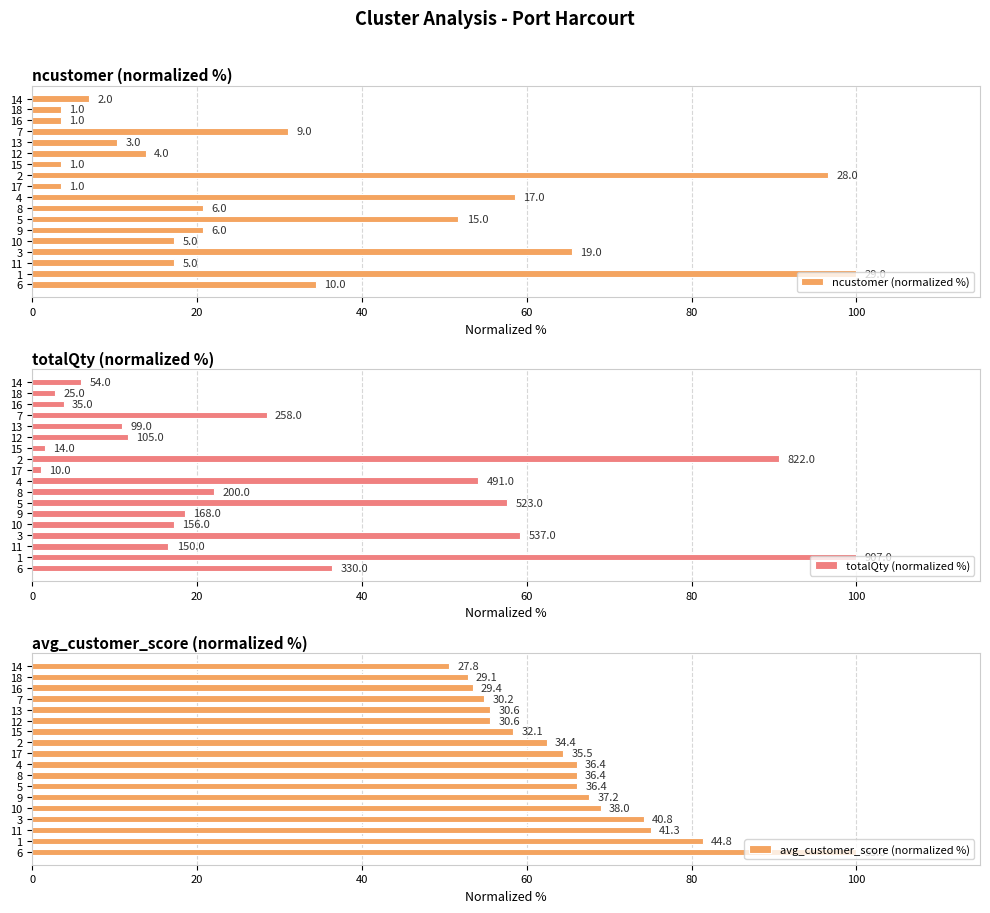

Which series has the largest total across all categories?

avg_customer_score (normalized %)